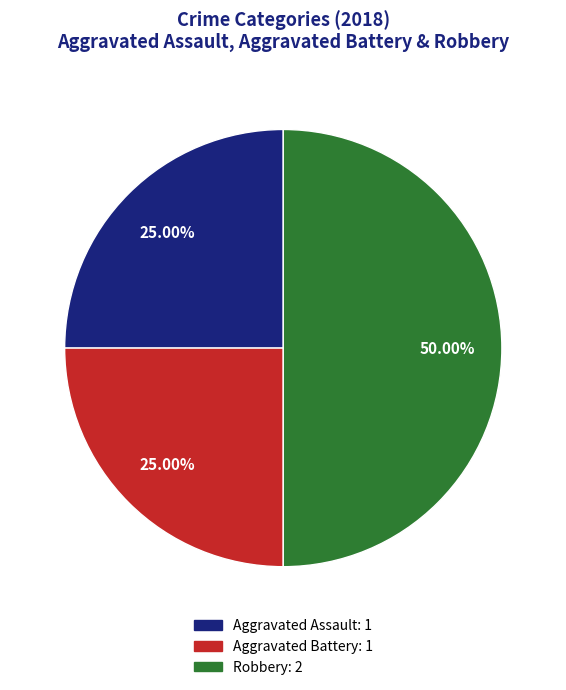

Which has a higher value, Robbery or Aggravated Assault?

Robbery